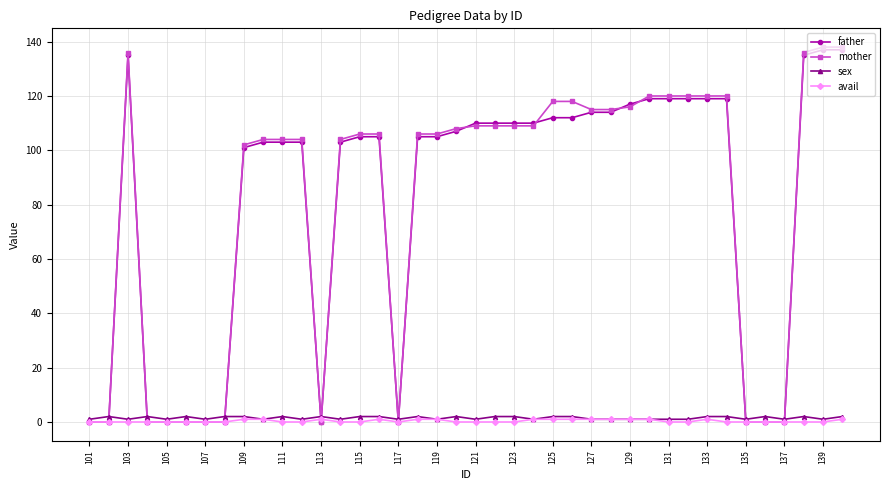

At how many categories does at least one series exceed 129?

4